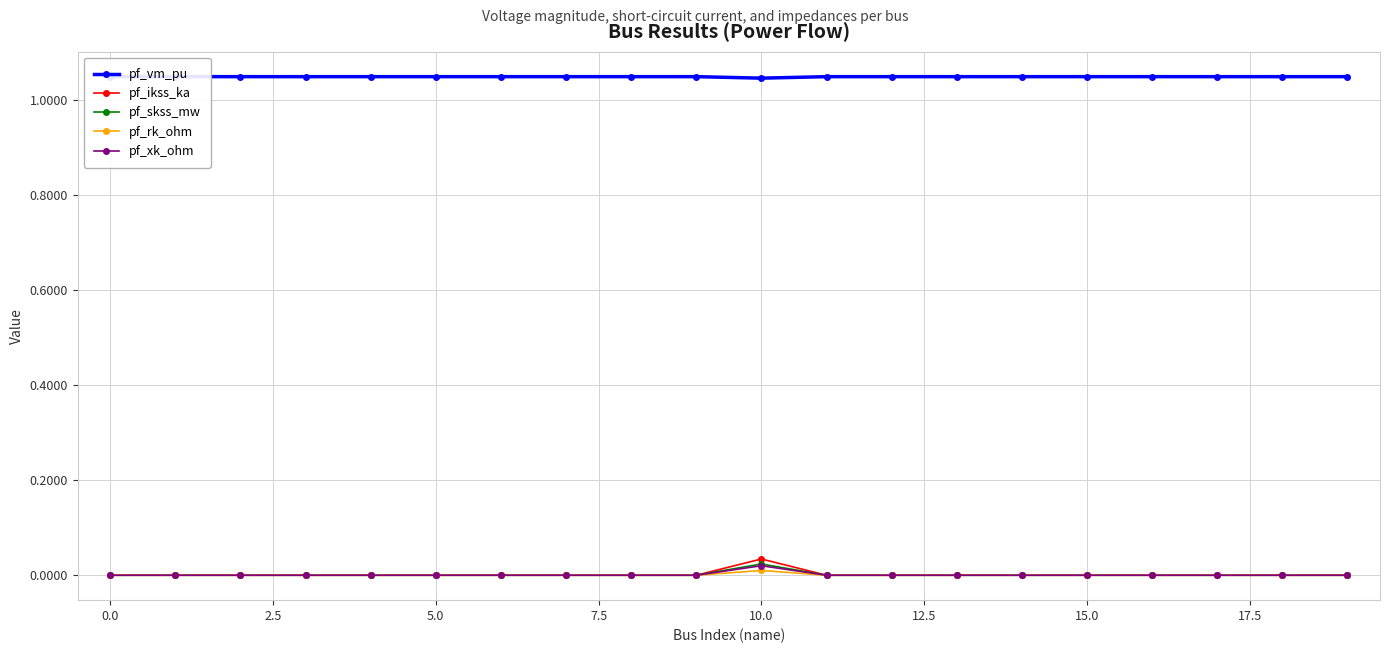

Is the value of pf_vm_pu at 12 greater than the value of pf_skss_mw at 17?

Yes